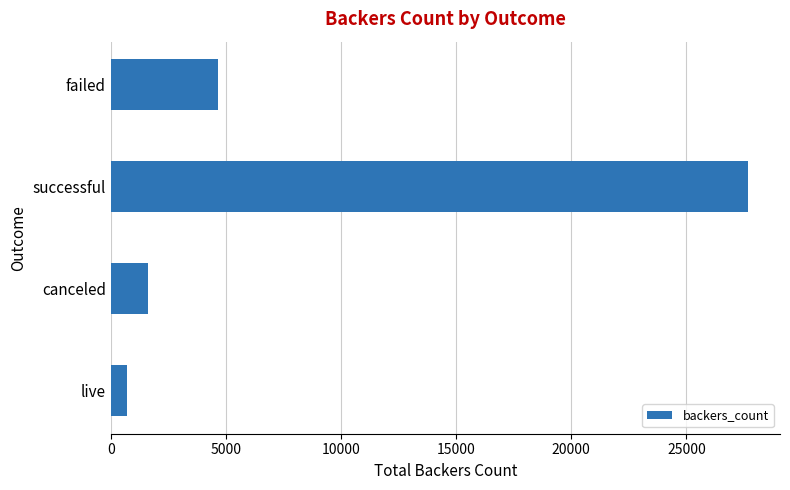

What is the ratio of the value at live to the value at canceled?

0.4